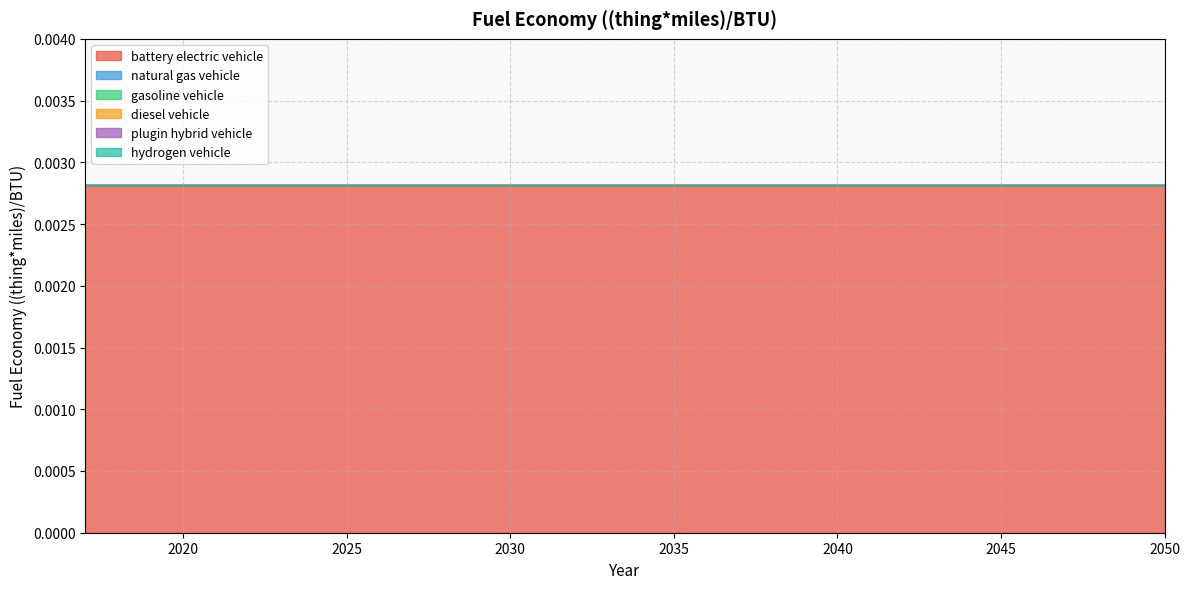

Which category has the lowest value in the plugin hybrid vehicle series?

2017